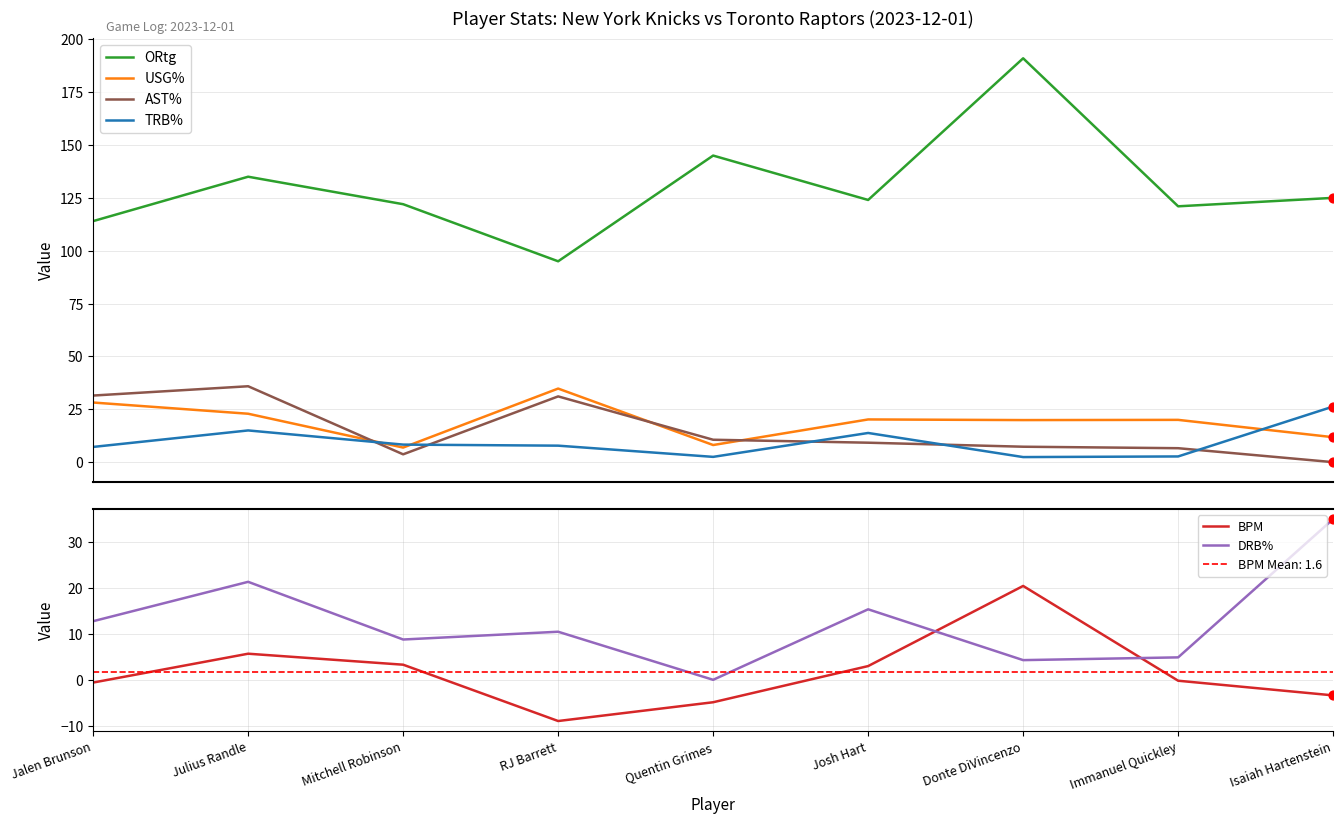

What are all the series names shown in the legend?

ORtg, USG%, AST%, TRB%, BPM, DRB%